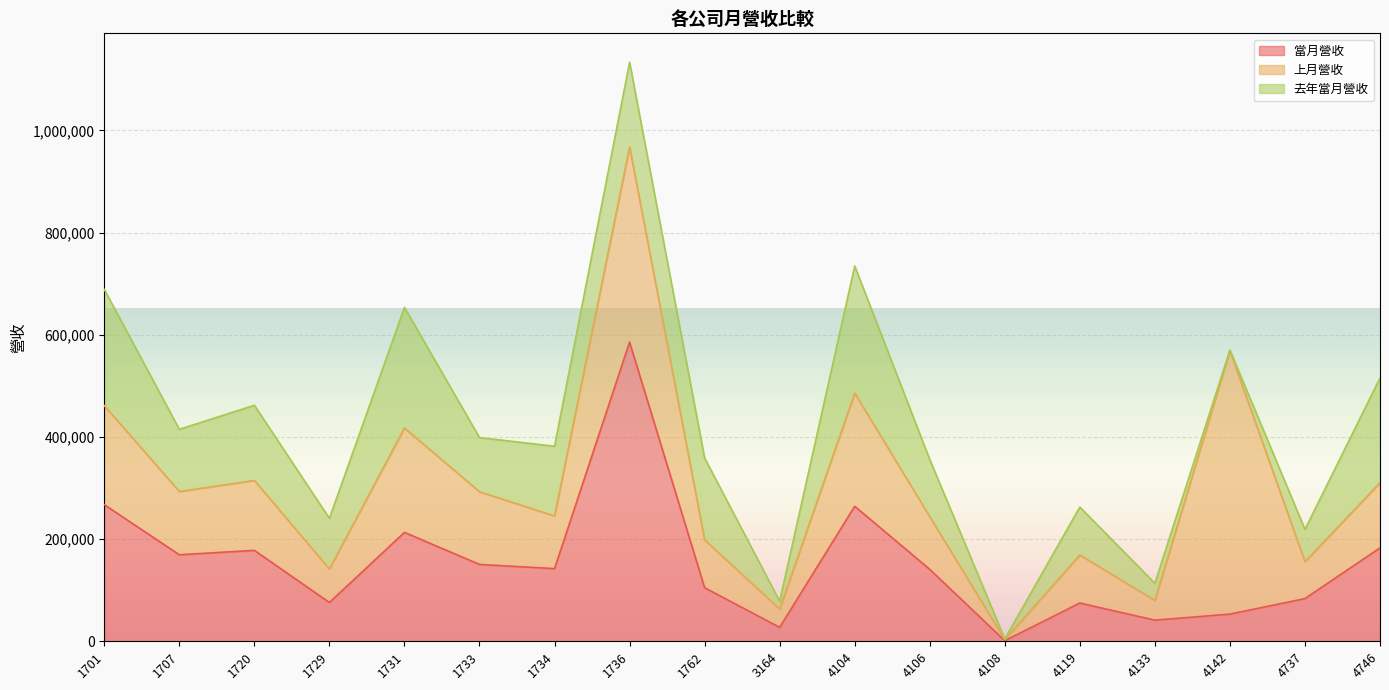

What is the total value across all series at 1762?

358699